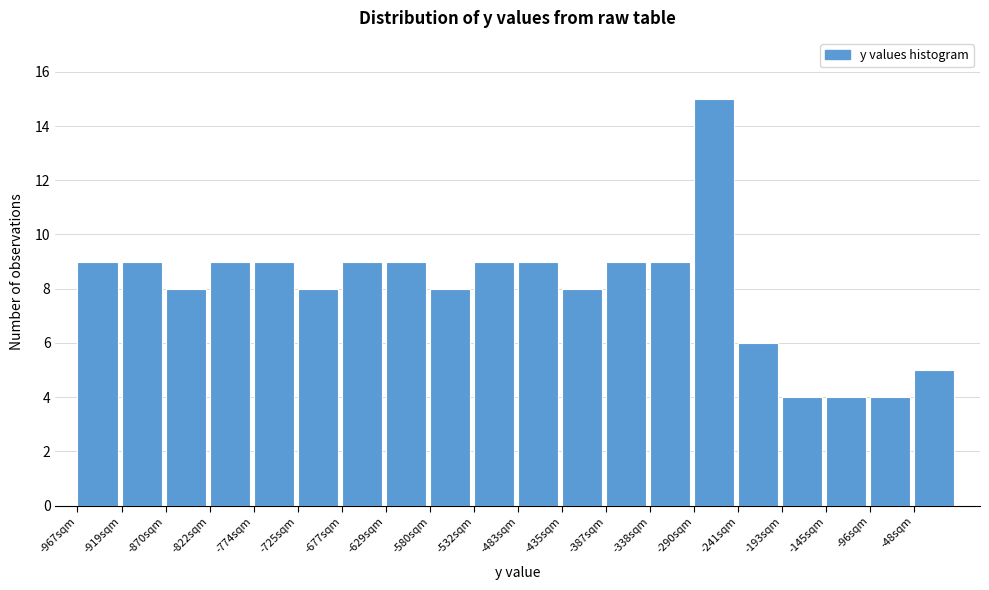

How tall is the bar that spans -435 to -385 on the x-axis? Neither the bar edges nor the heights are printed on the chart, so give them approximately, as read against the axes.

8